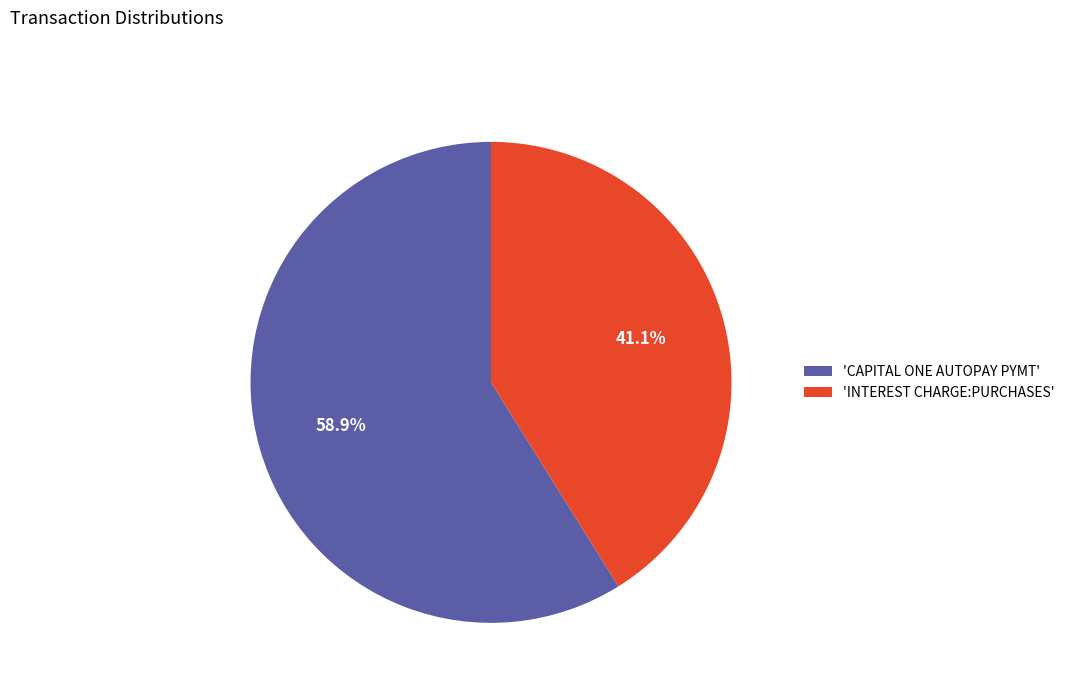

Rank the categories by value from highest to lowest.

'CAPITAL ONE AUTOPAY PYMT', 'INTEREST CHARGE:PURCHASES'